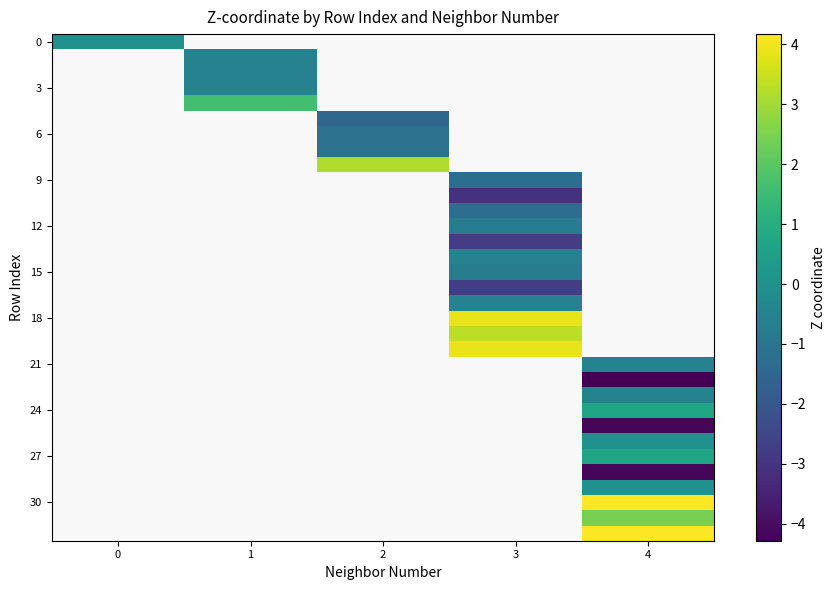

How many series are shown in this chart?

33